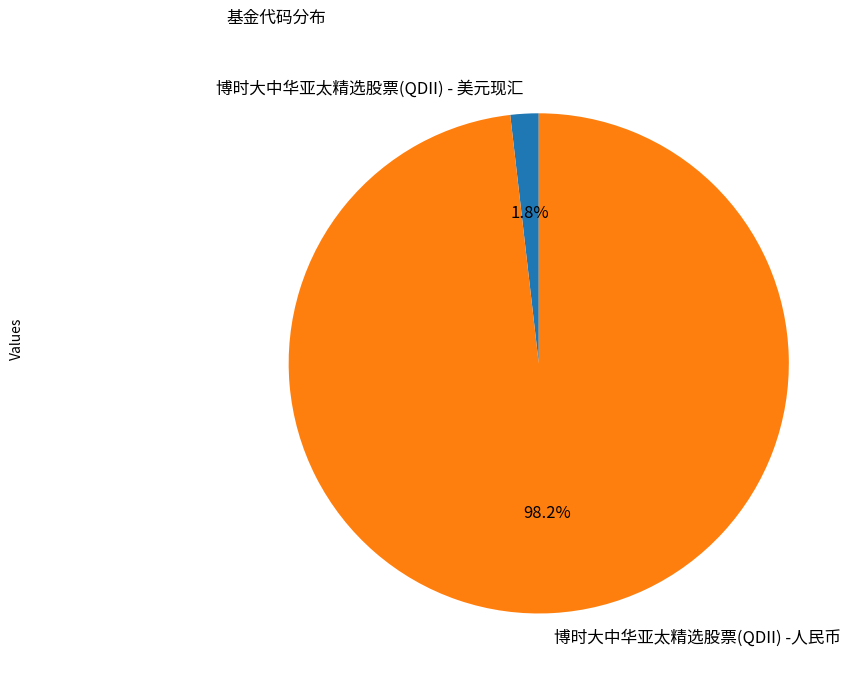

Between 博时大中华亚太精选股票(QDII) -人民币 and 博时大中华亚太精选股票(QDII) - 美元现汇, which is larger?

博时大中华亚太精选股票(QDII) -人民币